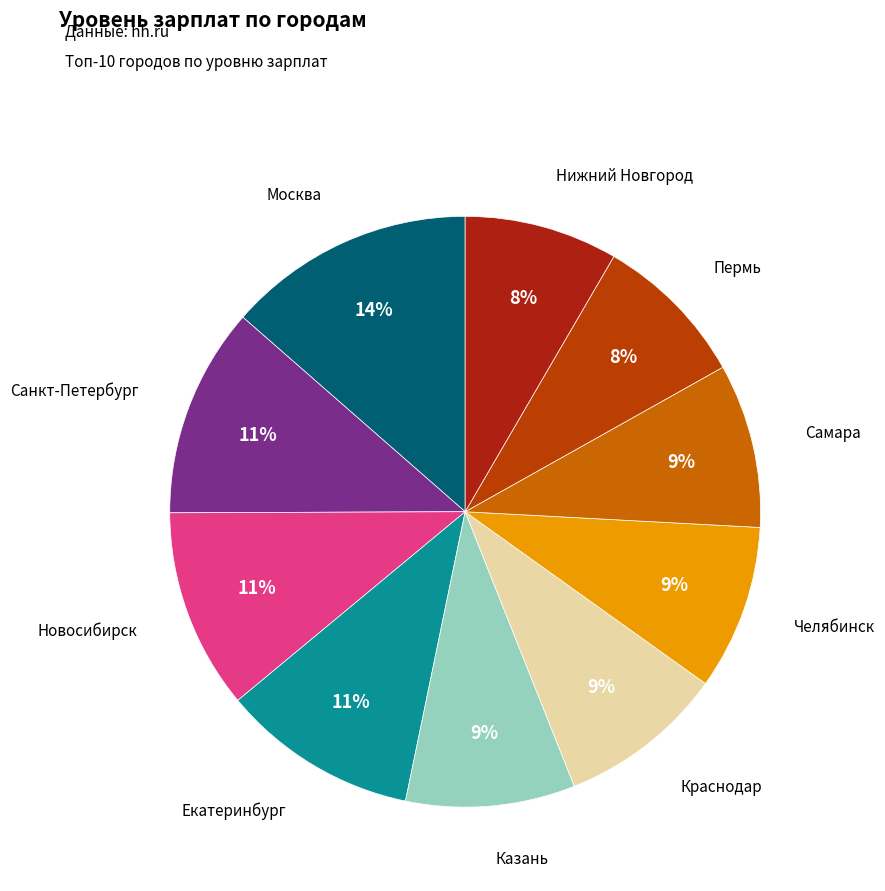

Combined, do Краснодар and Пермь account for over 50%?

No